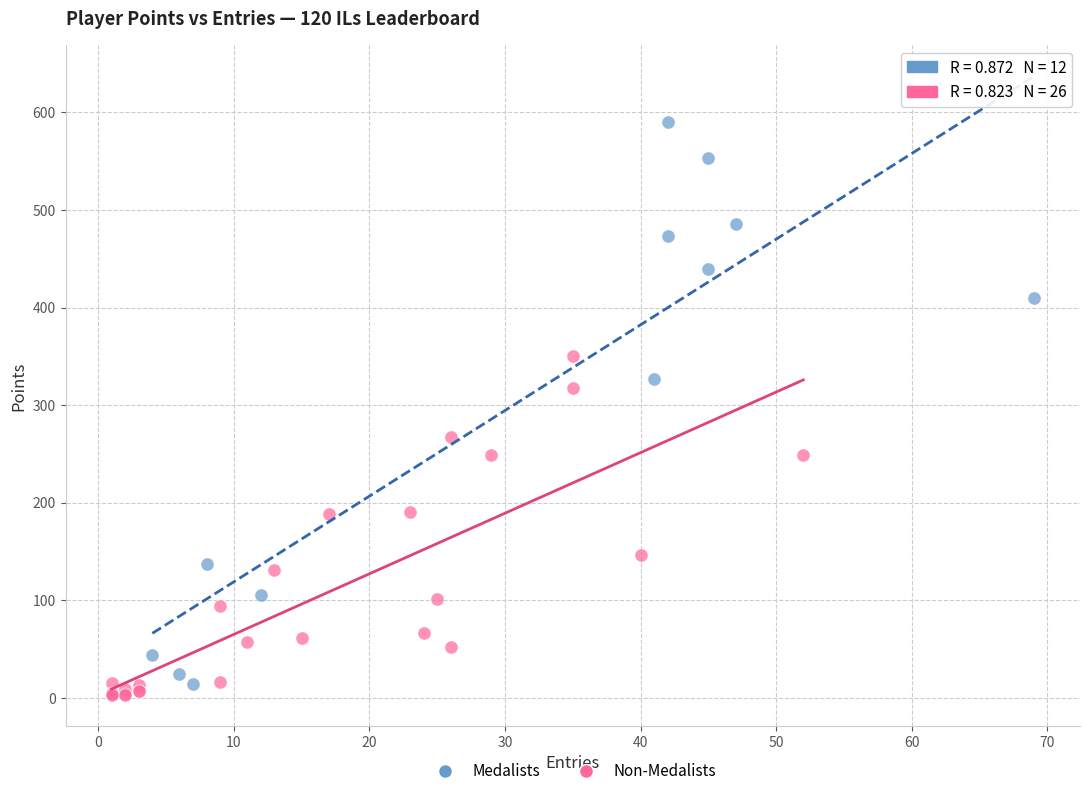

Which series contains the highest Y value?

Medalists